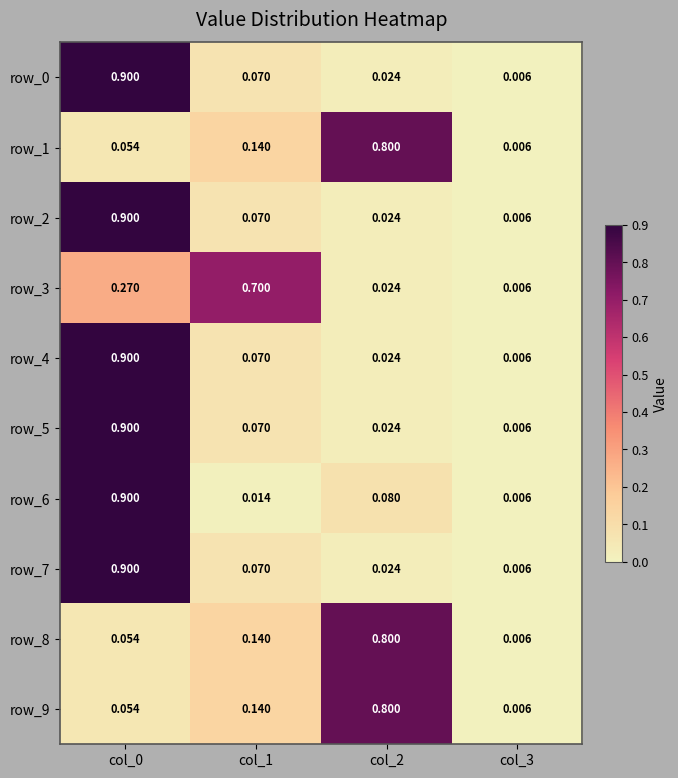

Is it true that row_1 equals 0.8 at col_2?

True